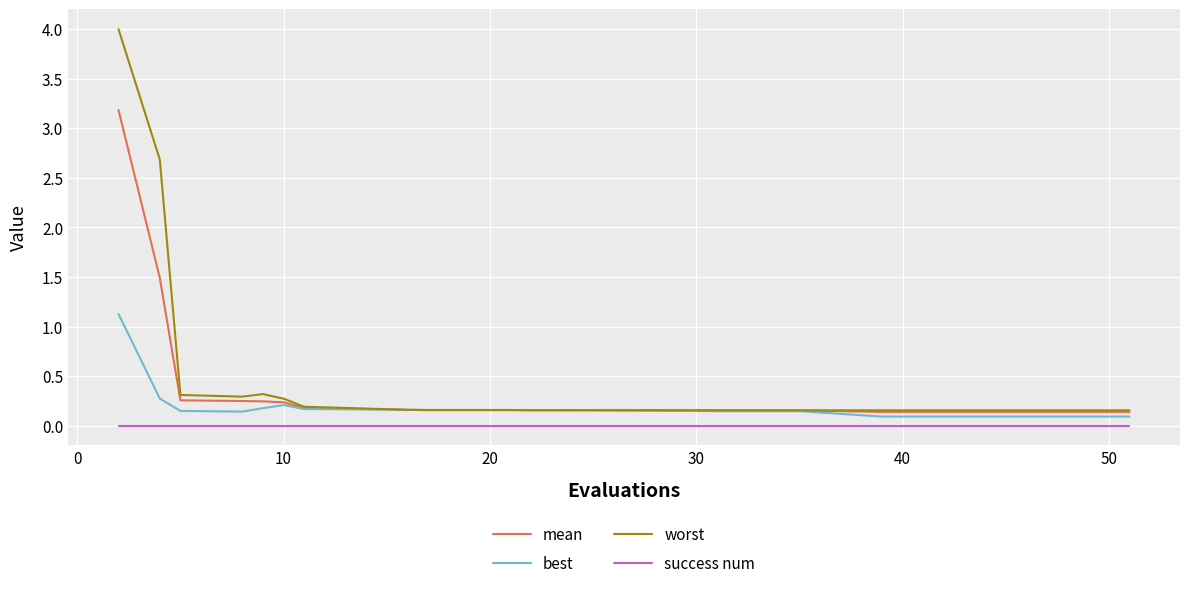

True or false: success num and mean cross at least once.

False